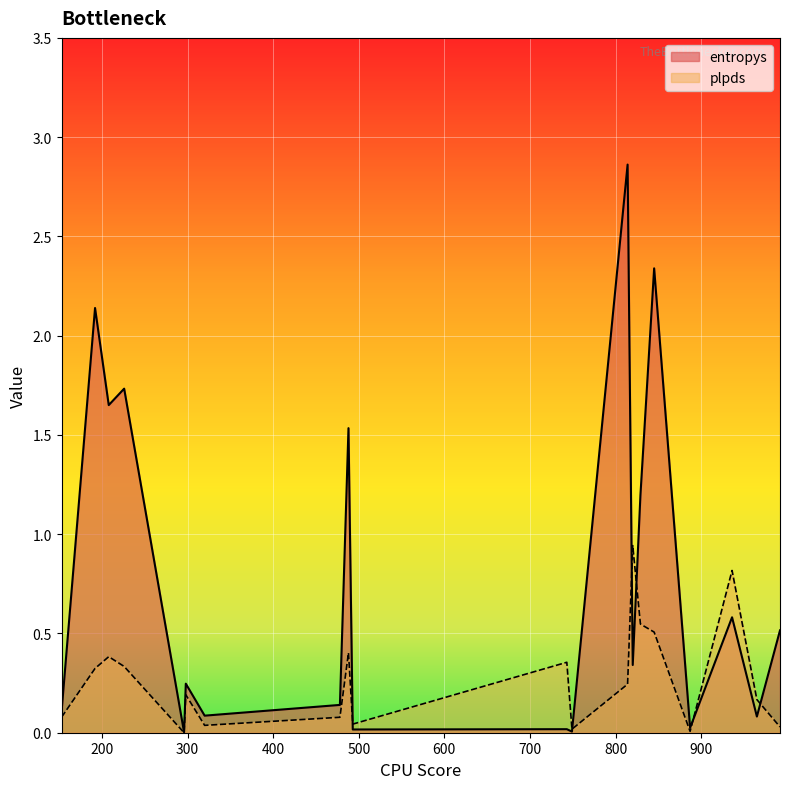

Which category has the highest value across all series?

814